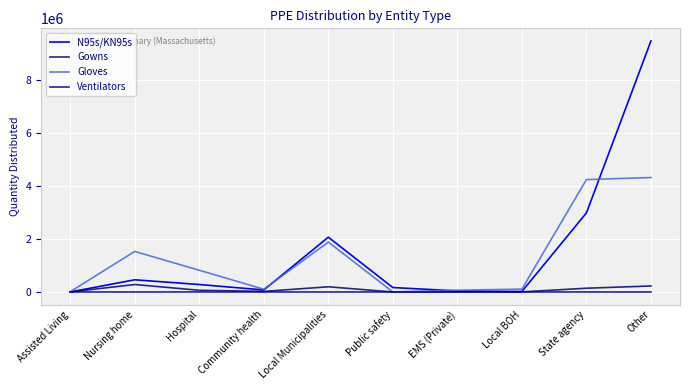

At State agency, list the series in order from smallest to largest.

Ventilators, Gowns, N95s/KN95s, Gloves